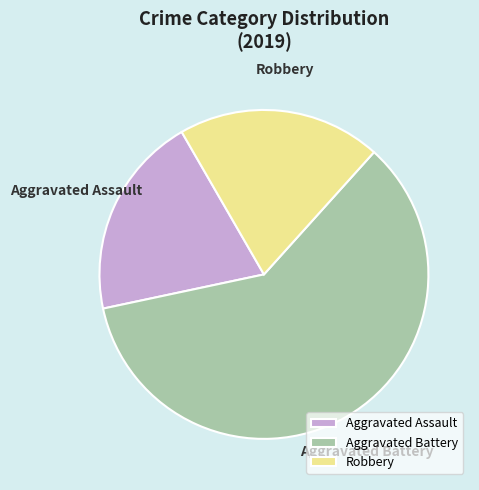

How many slices are in this pie chart?

3